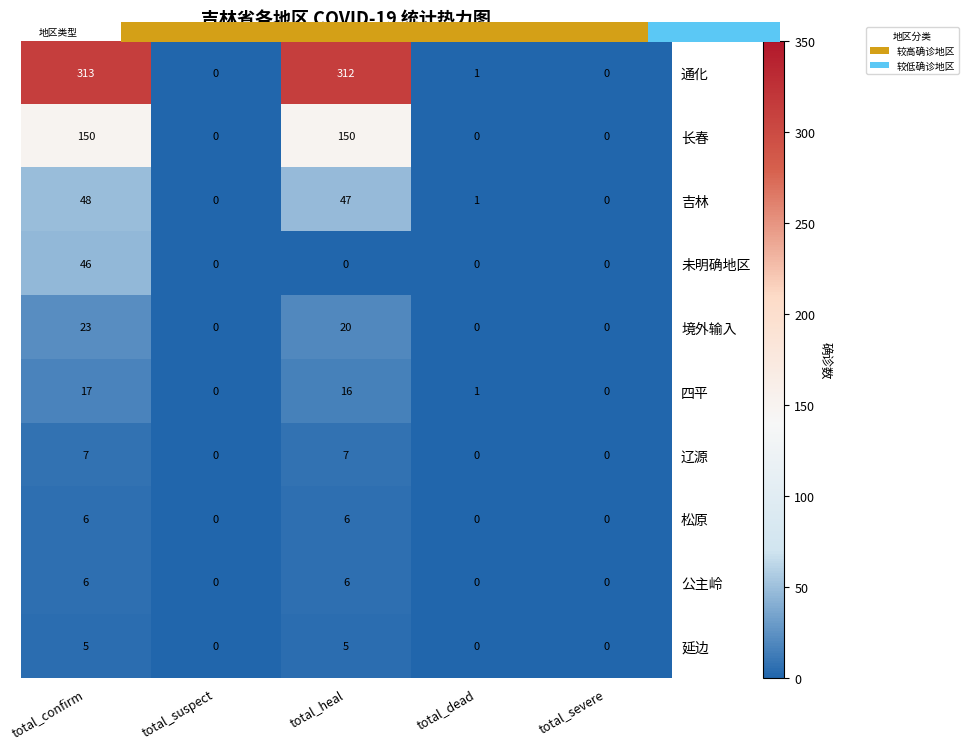

The value of 公主岭 at total_dead is -2. True or false?

False